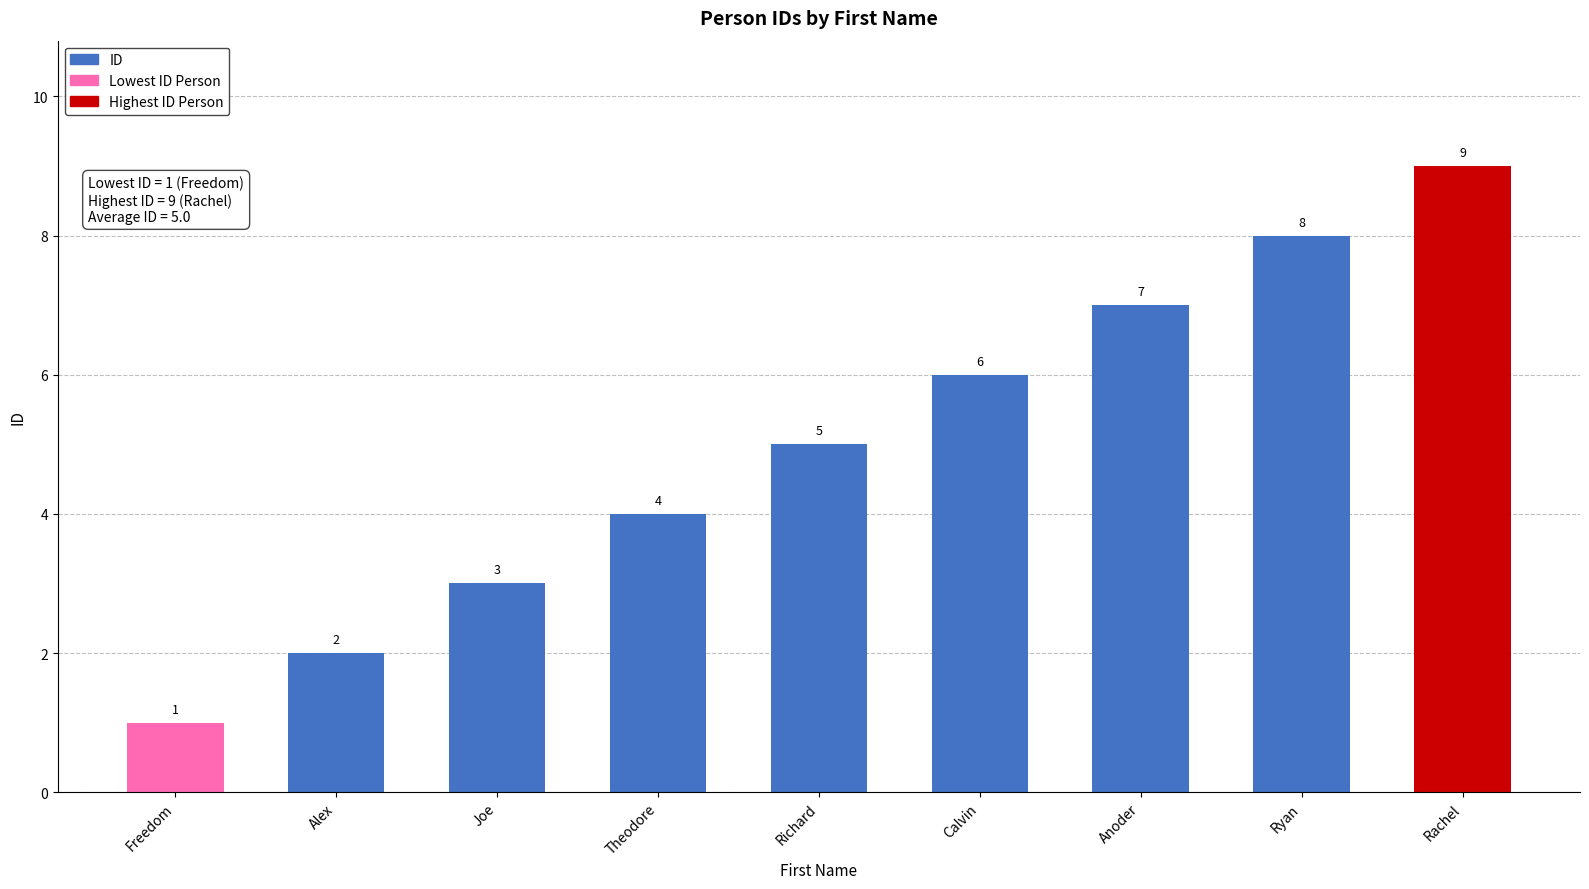

At which category does the chart reach its minimum across all series?

Freedom